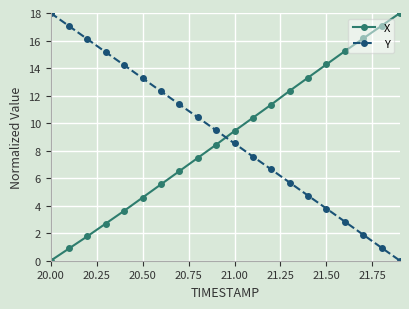

What is the value of the Y point at the 3rd from the left?

16.1